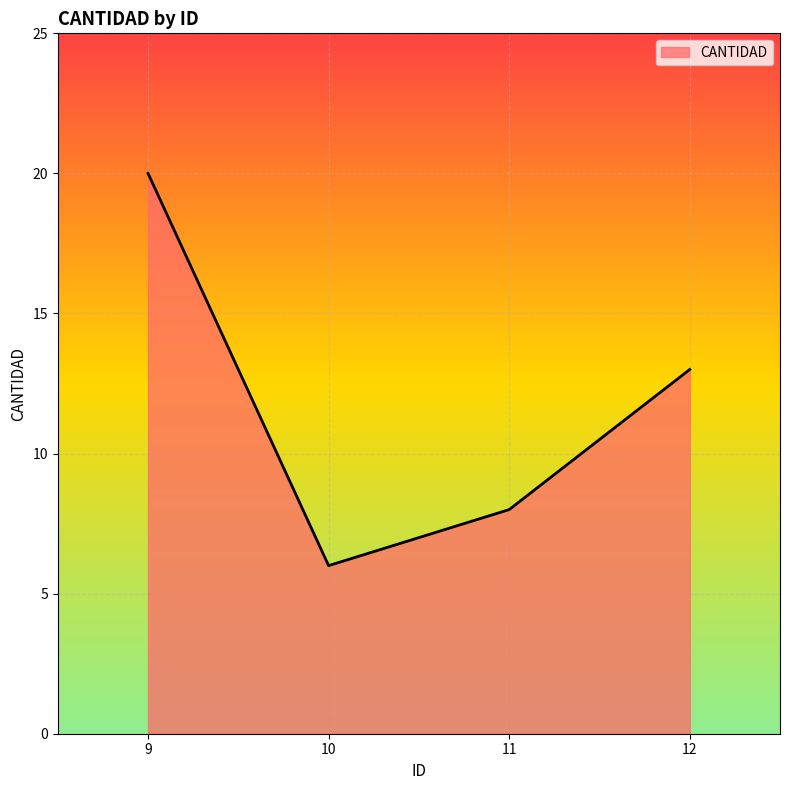

At which category does the chart reach its peak across all series?

9